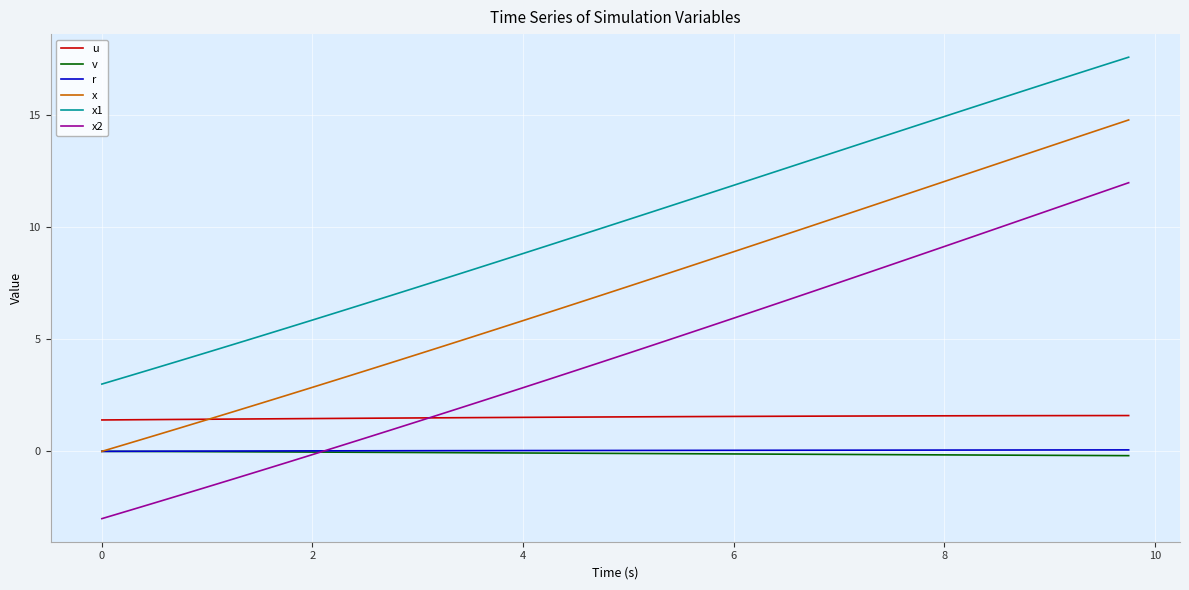

What is the greatest value displayed?

17.6